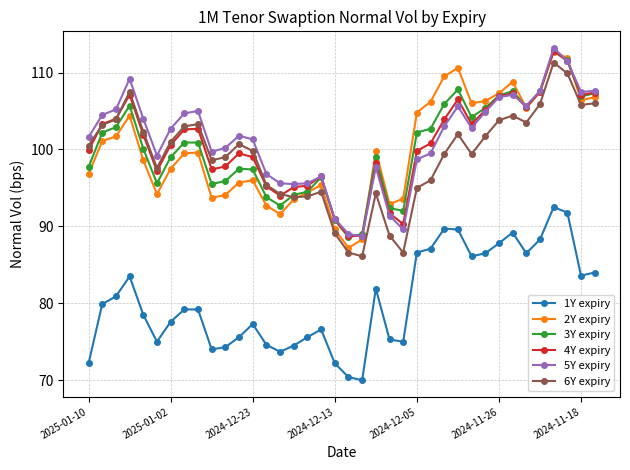

What is the value of the 4Y expiry point at the 16th from the left?

95.1